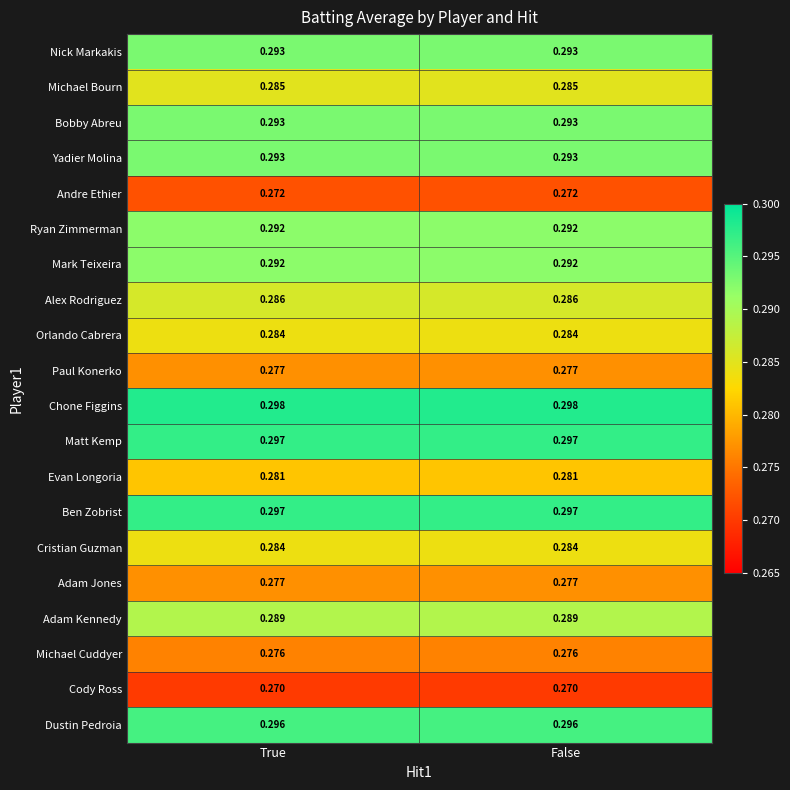

Which series has the largest total across all categories?

Chone Figgins